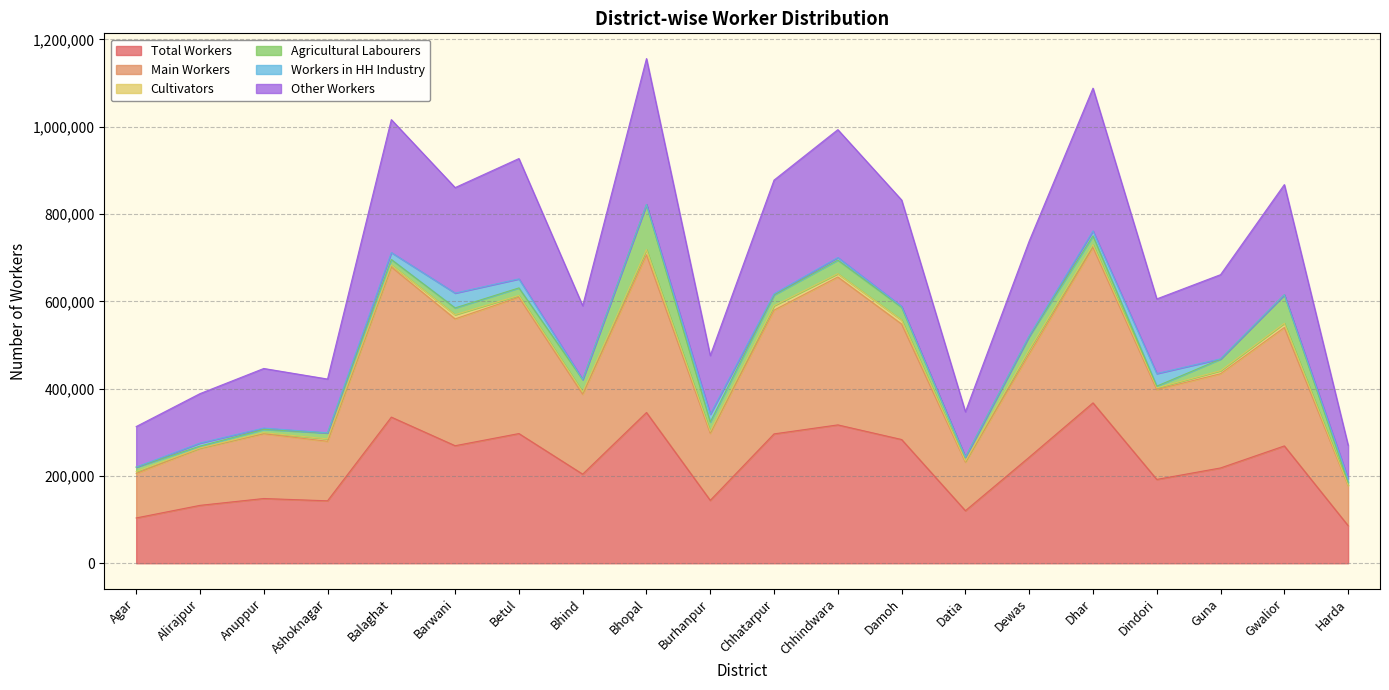

What is the spread (max minus min) of values at Gwalior?

598580